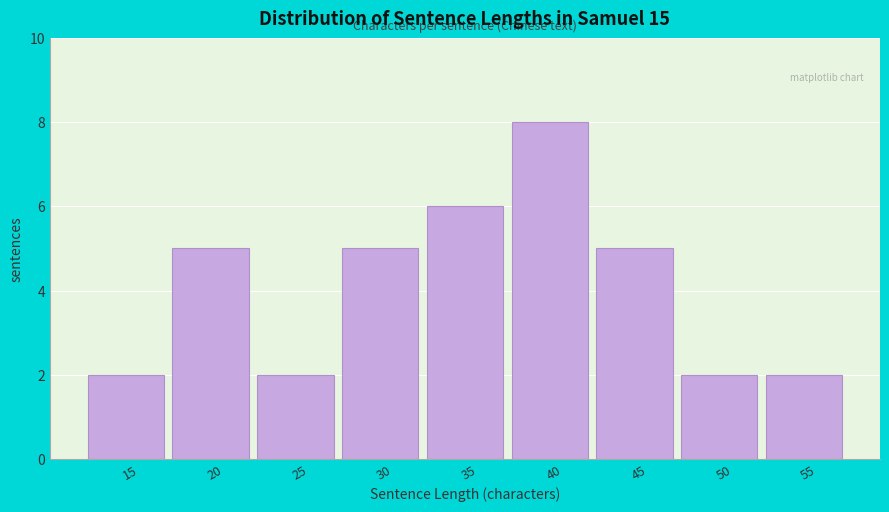

Reading right to left, transcribe all the data shown in this chart.

2	2	5	8	6	5	2	5	2